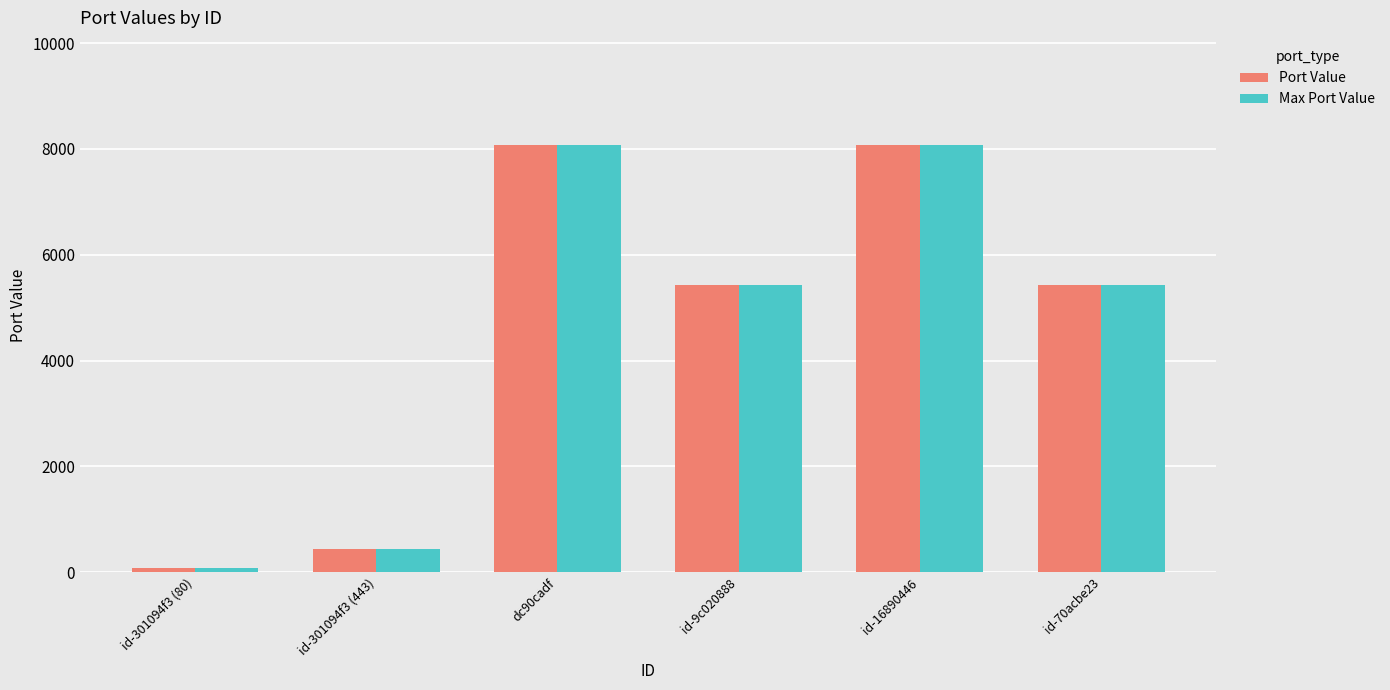

How many groups of bars are there?

6